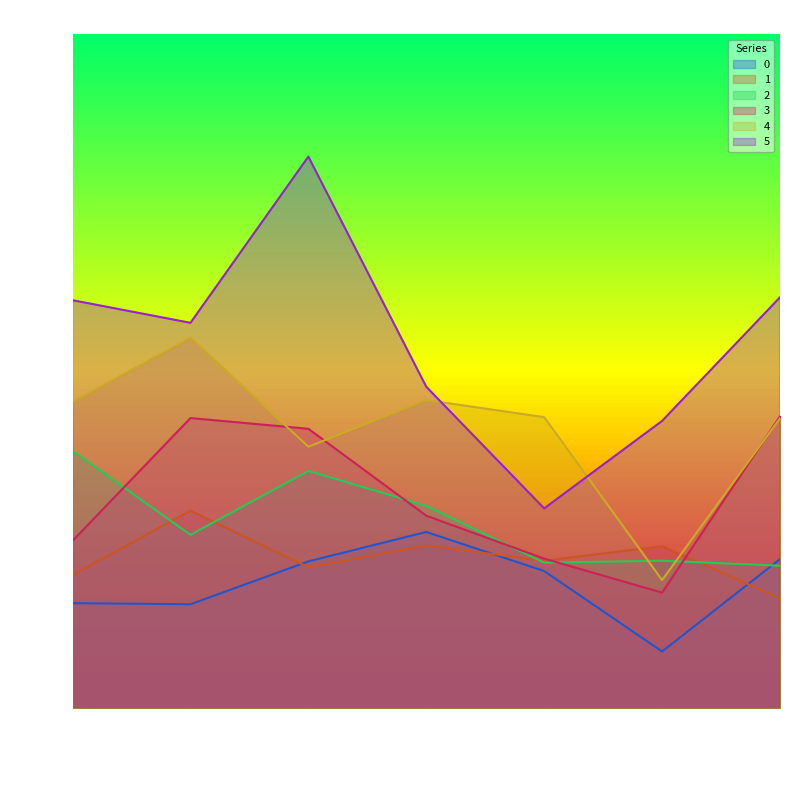

Rank the series at 2016-10-20 from lowest to highest value.

1, 0, 2, 4, 3, 5